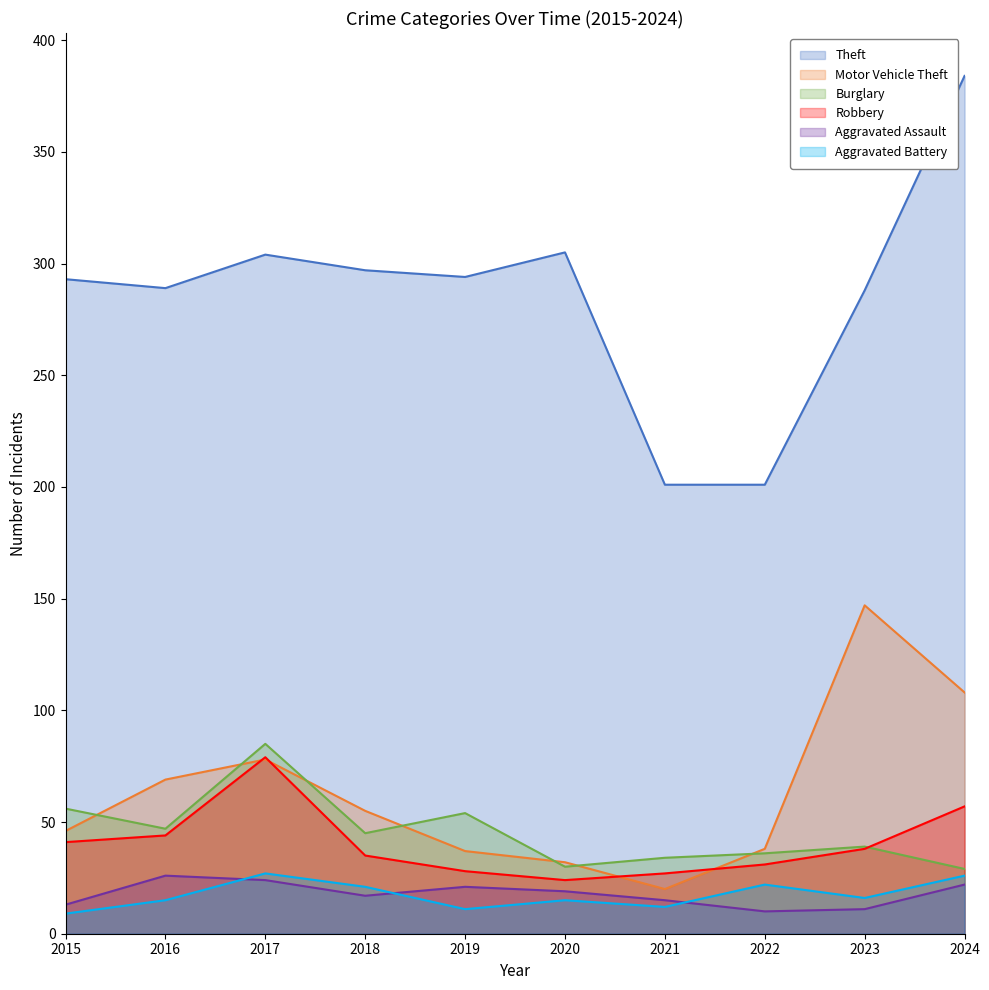

Where does the Burglary series first go above 45?

2015